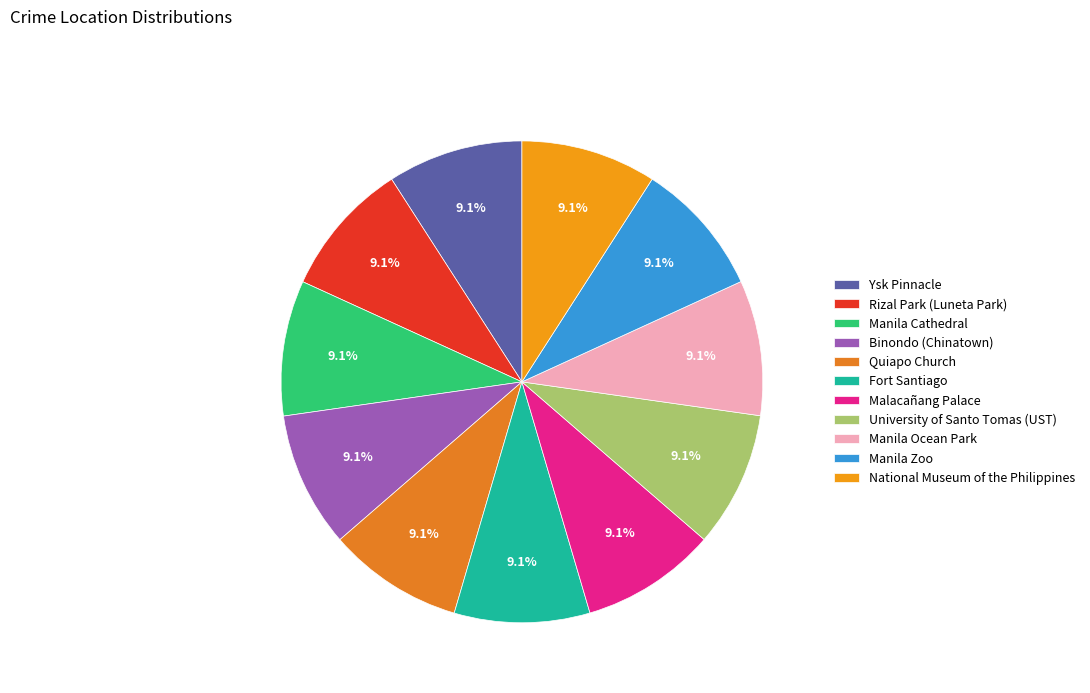

Is the sum of Manila Cathedral and Fort Santiago greater than half?

No